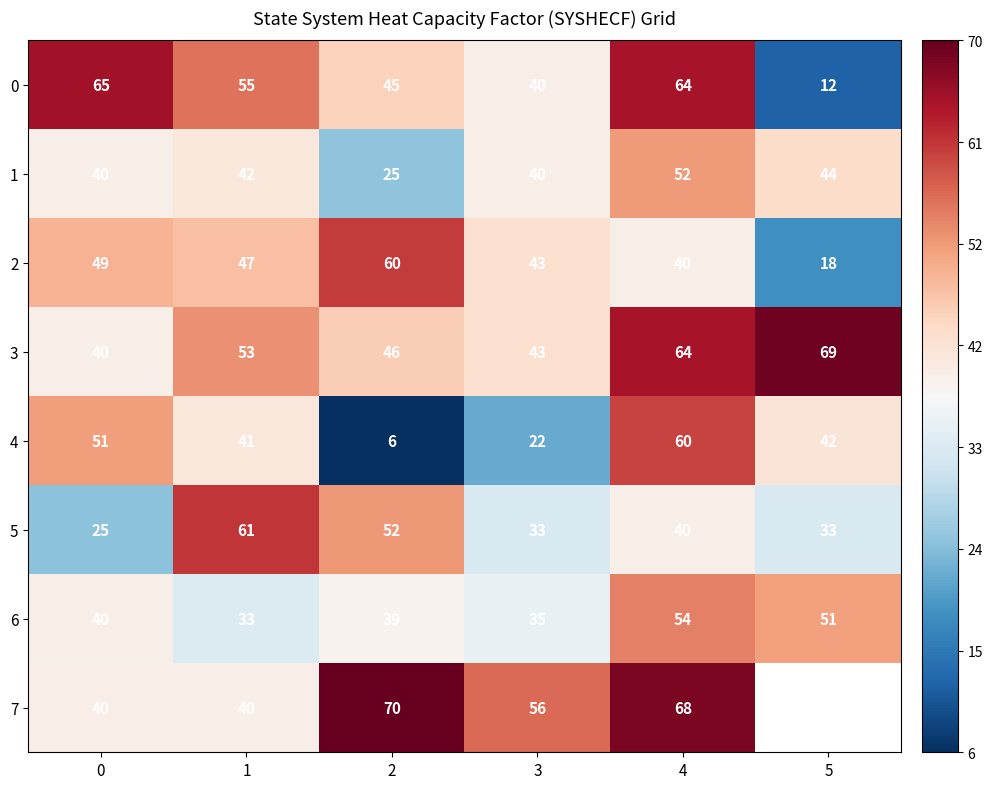

Is the value of 1 at 0 greater than the value of 5 at 1?

No